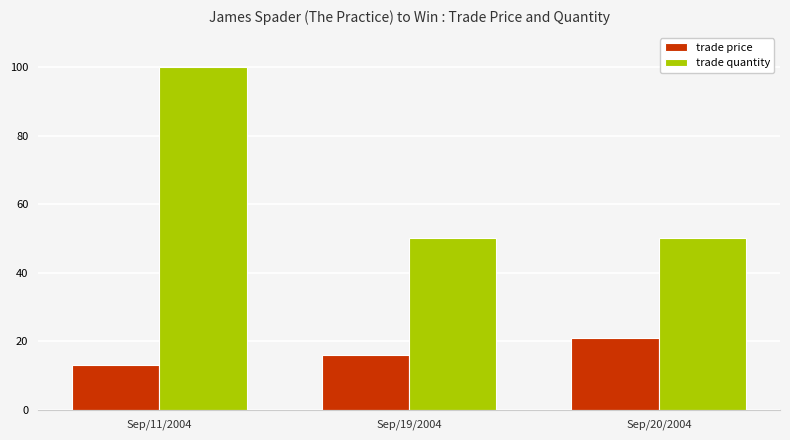

Does the chart contain stacked bars?

No